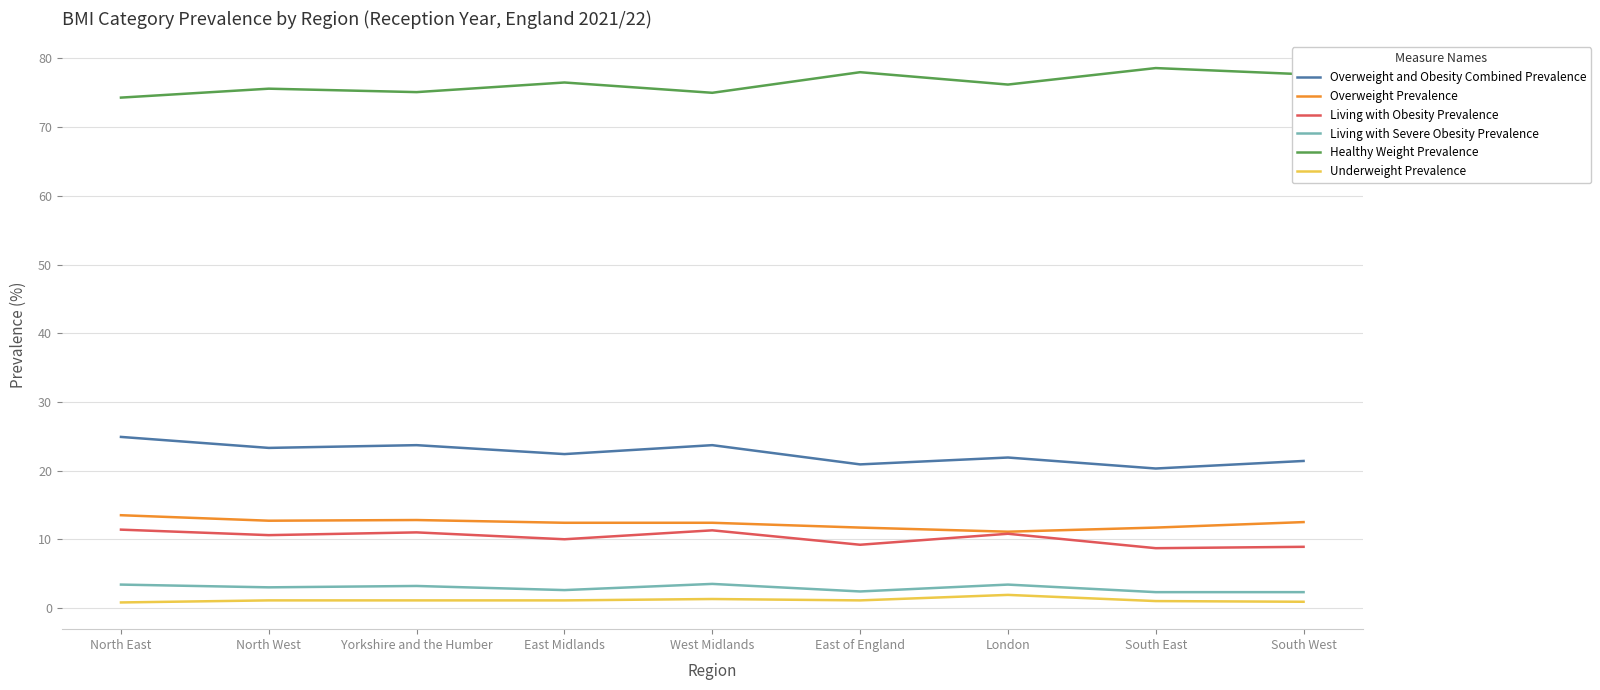

True or false: Living with Severe Obesity Prevalence and Overweight and Obesity Combined Prevalence cross at least once.

False